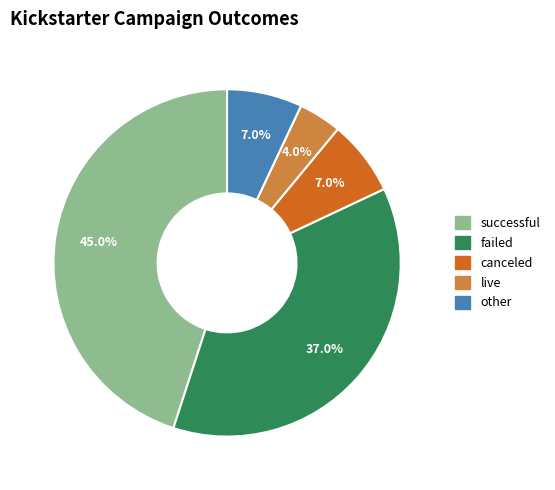

To the nearest percent, what is the difference between the live and canceled slice percentages?

3%